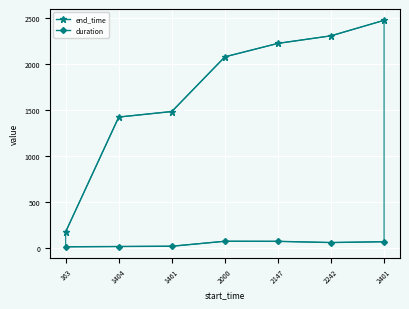

At which label does duration first exceed 61?

2000